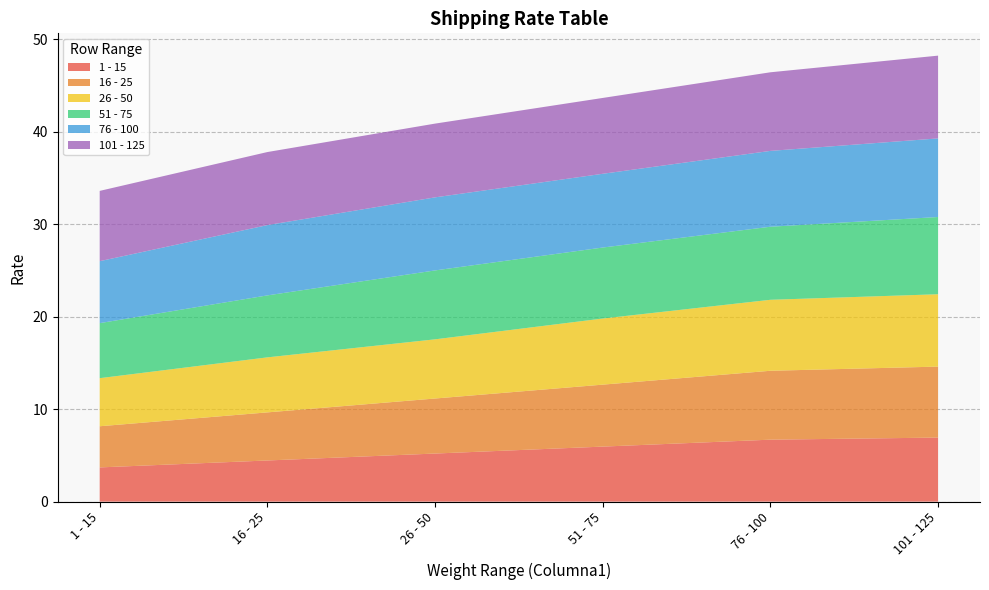

Reading left to right, list all the values displayed in this chart.

1 - 15: 1 - 15=3.7	16 - 25=4.5	26 - 50=5.2	51 - 75=6.0	76 - 100=6.7	101 - 125=6.9
16 - 25: 1 - 15=4.5	16 - 25=5.2	26 - 50=6.0	51 - 75=6.7	76 - 100=7.5	101 - 125=7.7
26 - 50: 1 - 15=5.2	16 - 25=6.0	26 - 50=6.4	51 - 75=7.2	76 - 100=7.7	101 - 125=7.8
51 - 75: 1 - 15=6.0	16 - 25=6.7	26 - 50=7.5	51 - 75=7.7	76 - 100=7.9	101 - 125=8.3
76 - 100: 1 - 15=6.7	16 - 25=7.6	26 - 50=7.9	51 - 75=8.0	76 - 100=8.2	101 - 125=8.5
101 - 125: 1 - 15=7.6	16 - 25=7.9	26 - 50=8.0	51 - 75=8.2	76 - 100=8.5	101 - 125=8.9